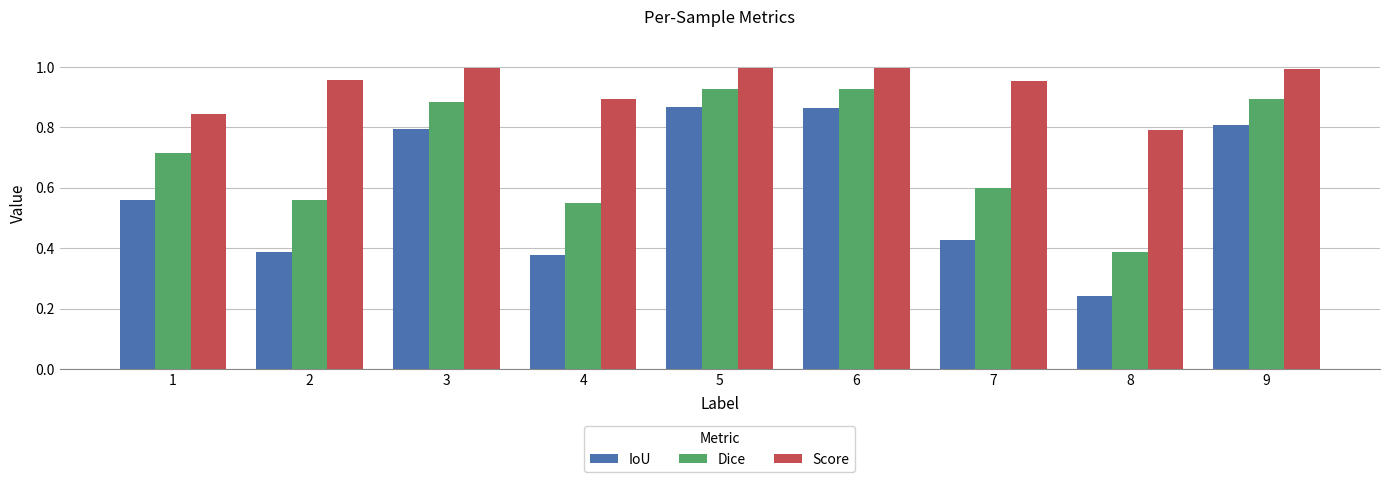

What is the sum of all Dice values?

6.4